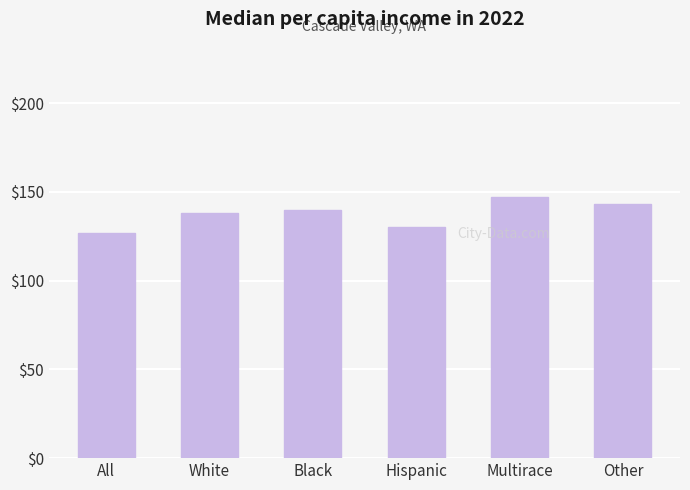

What is the ratio of the value at White to the value at Other?

1.0